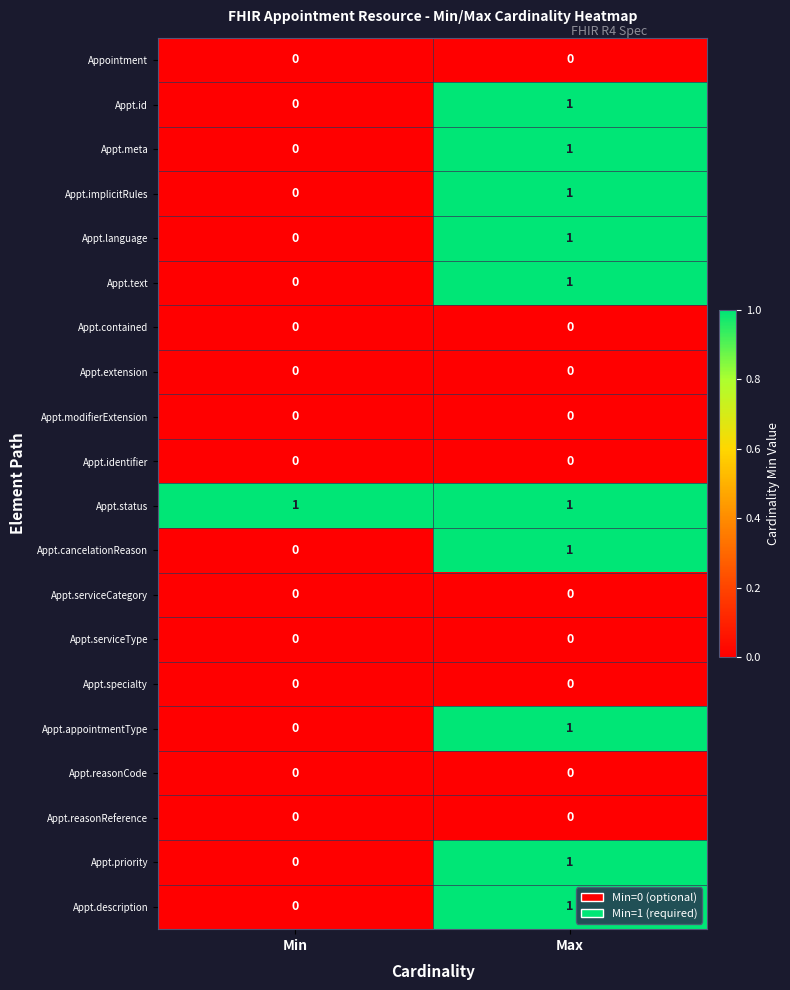

Is it true that Appt.modifierExtension equals 0 at Min?

True